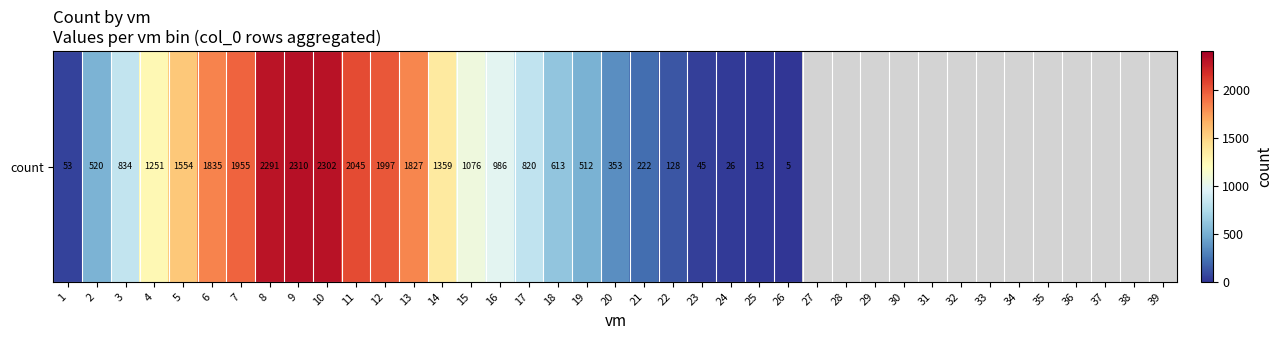

Between 33 and 14, which is larger?

14